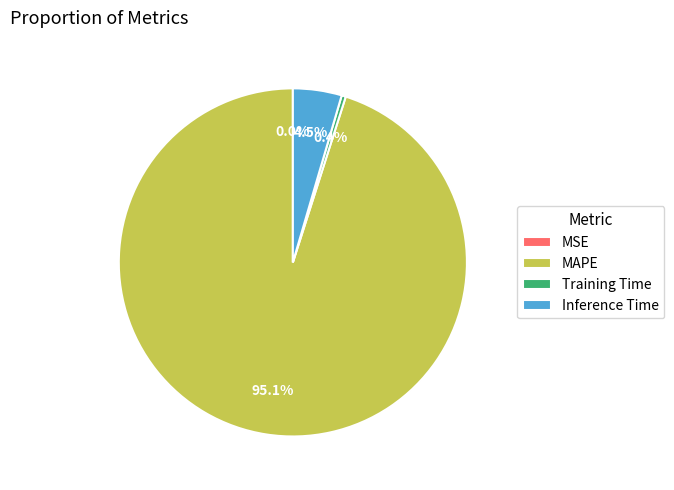

Is there any slice that represents more than half of the pie?

Yes